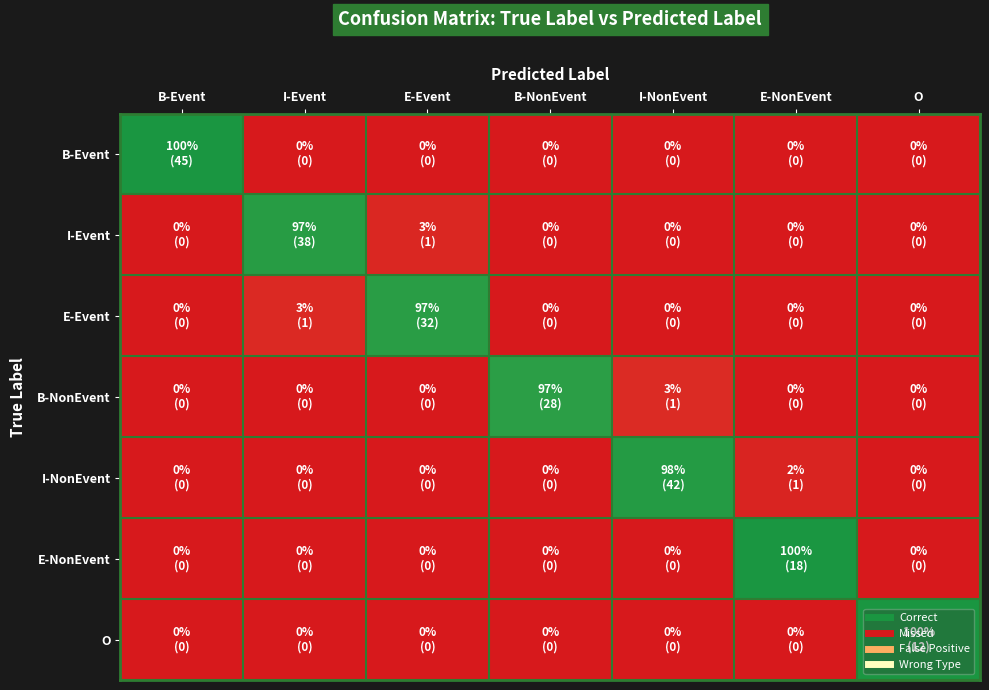

Which series changed the most between B-Event and E-NonEvent?

B-Event